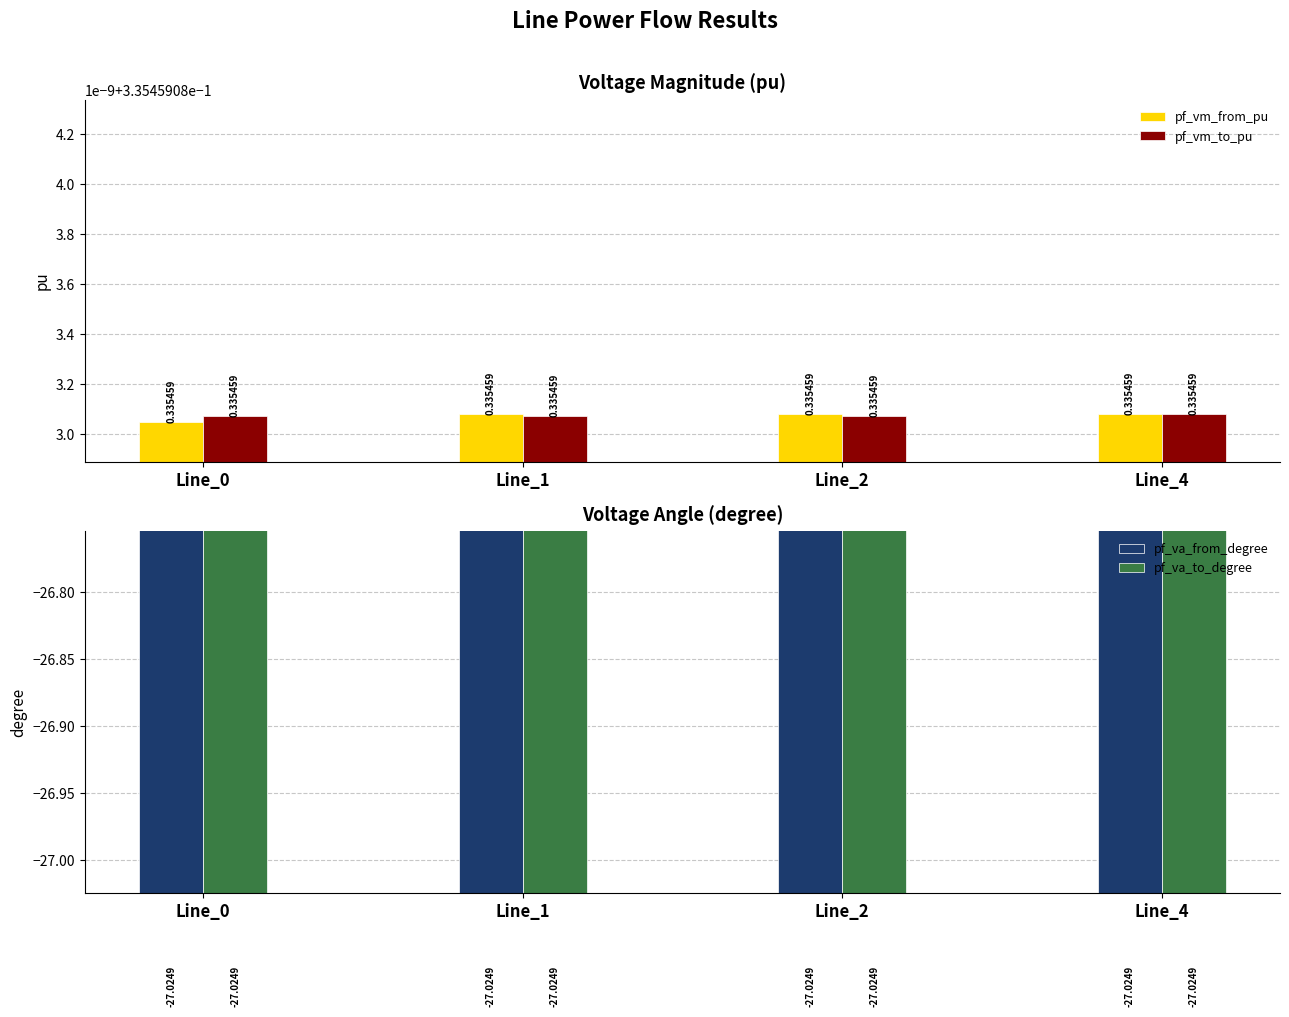

What is the value of the pf_vm_from_pu bar at the 4th from the left?

0.3